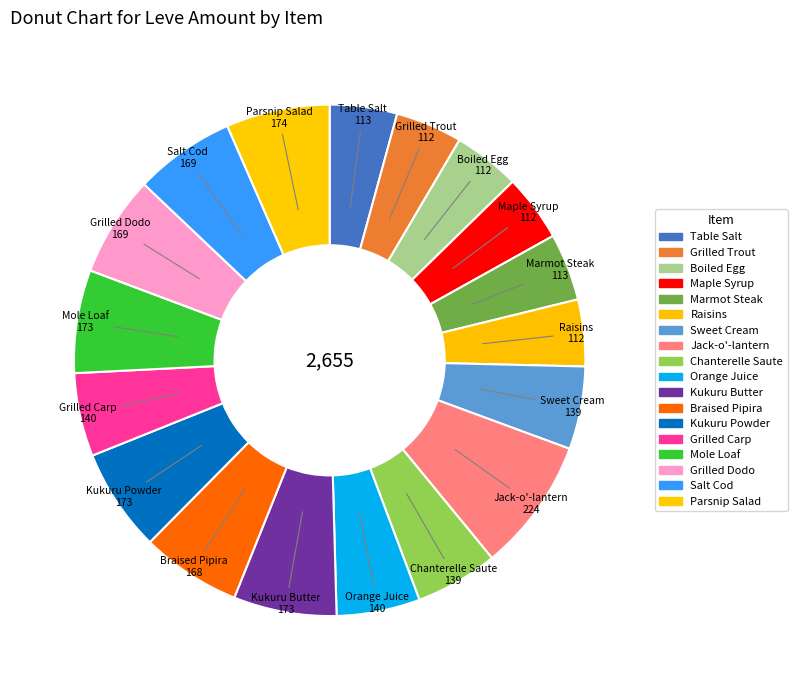

Is it true that Sweet Cream is 1% of the pie?

False